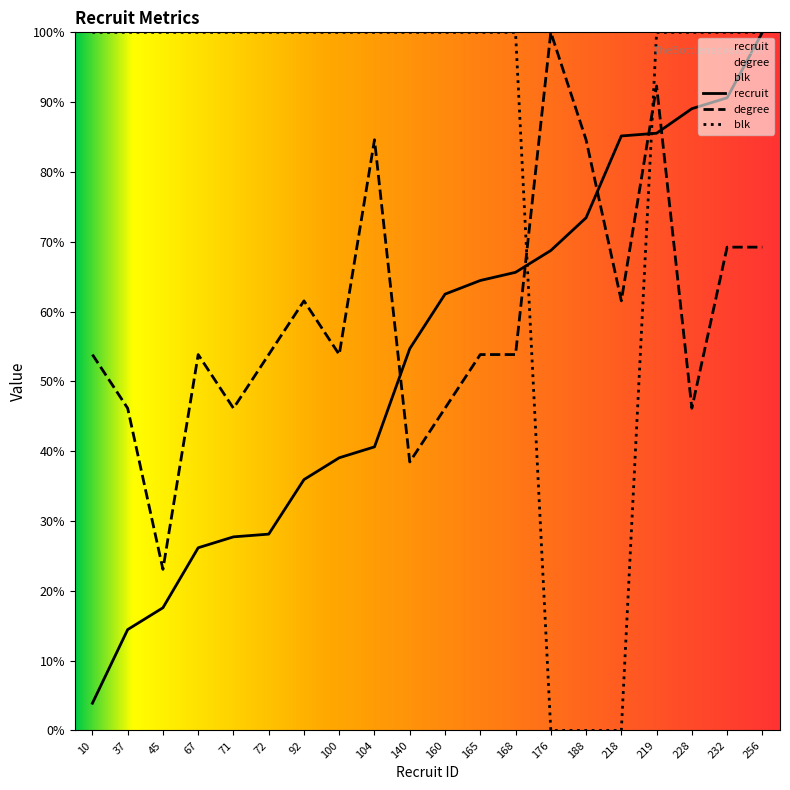

Reading left to right, extract all data points from this chart.

recruit: 10=3.9	37=14.5	45=17.6	67=26.2	71=27.7	72=28.1	92=35.9	100=39.1	104=40.6	140=54.7	160=62.5	165=64.5	168=65.6	176=68.8	188=73.4	218=85.2	219=85.5	228=89.1	232=90.6	256=100.0
degree: 10=53.8	37=46.2	45=23.1	67=53.8	71=46.2	72=53.8	92=61.5	100=53.8	104=84.6	140=38.5	160=46.2	165=53.8	168=53.8	176=100.0	188=84.6	218=61.5	219=92.3	228=46.2	232=69.2	256=69.2
blk: 10=100.0	37=100.0	45=100.0	67=100.0	71=100.0	72=100.0	92=100.0	100=100.0	104=100.0	140=100.0	160=100.0	165=100.0	168=100.0	176=0.0	188=0.0	218=0.0	219=100.0	228=100.0	232=100.0	256=100.0